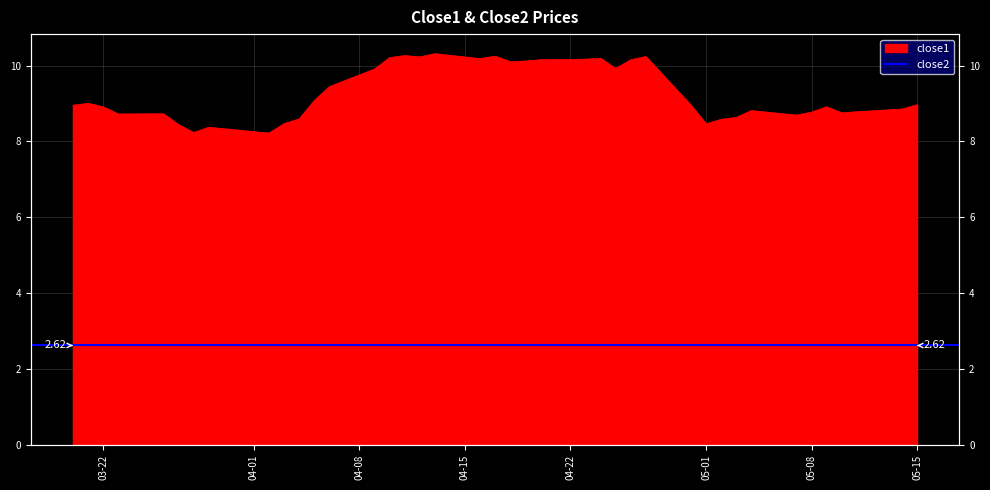

The value at 2018-04-27 is 16.9. True or false?

False